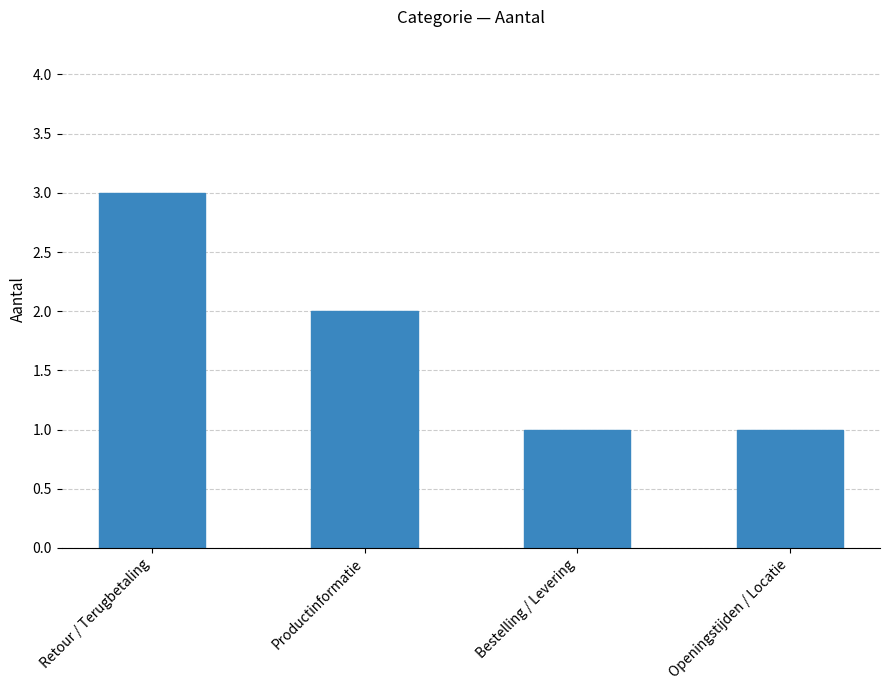

Where does the data first go above 2?

Retour / Terugbetaling